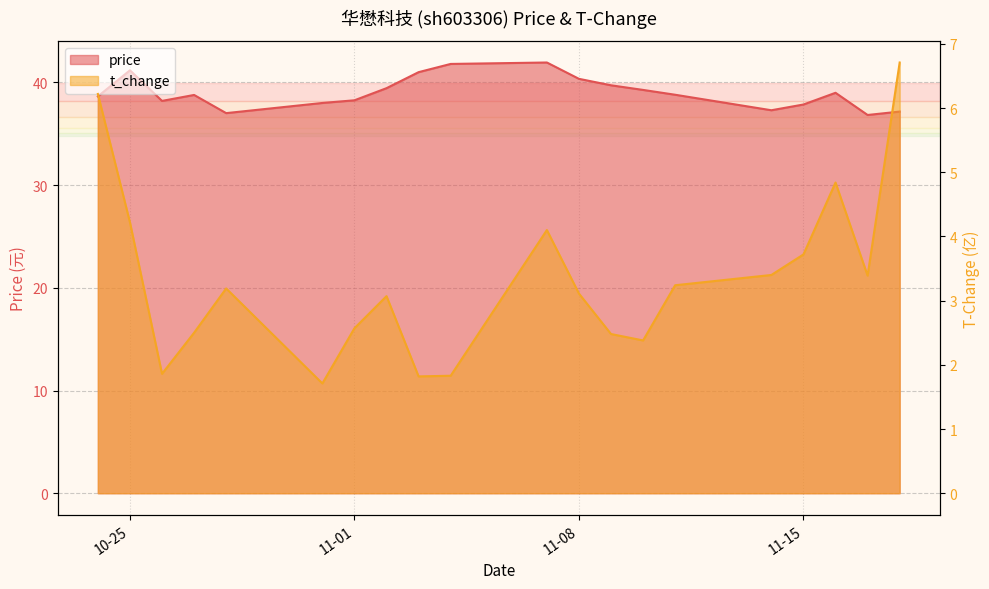

Count the number of categories in the chart.

20